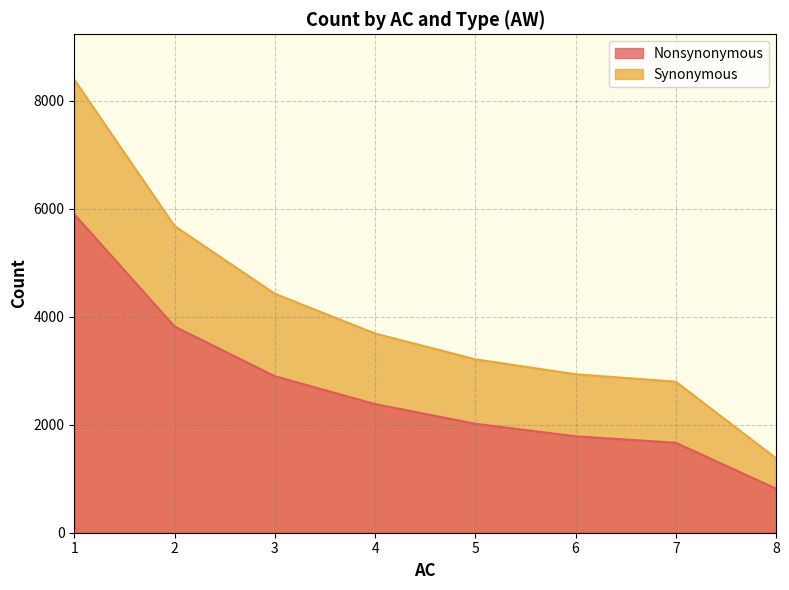

How many lines are shown in the chart?

2